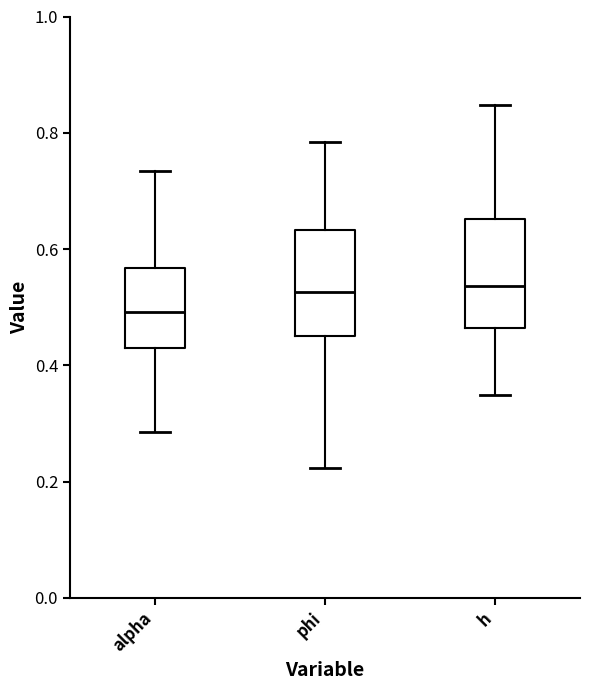

Where does the median line of the box for alpha sit on the y-axis? The values are not printed on the chart, so give them approximately, as read against the axis.

0.50